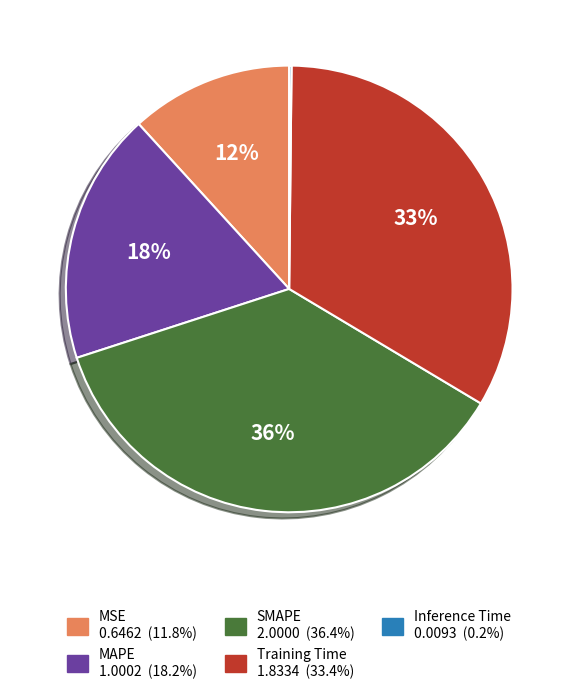

Is the sum of Training Time and SMAPE greater than half?

Yes